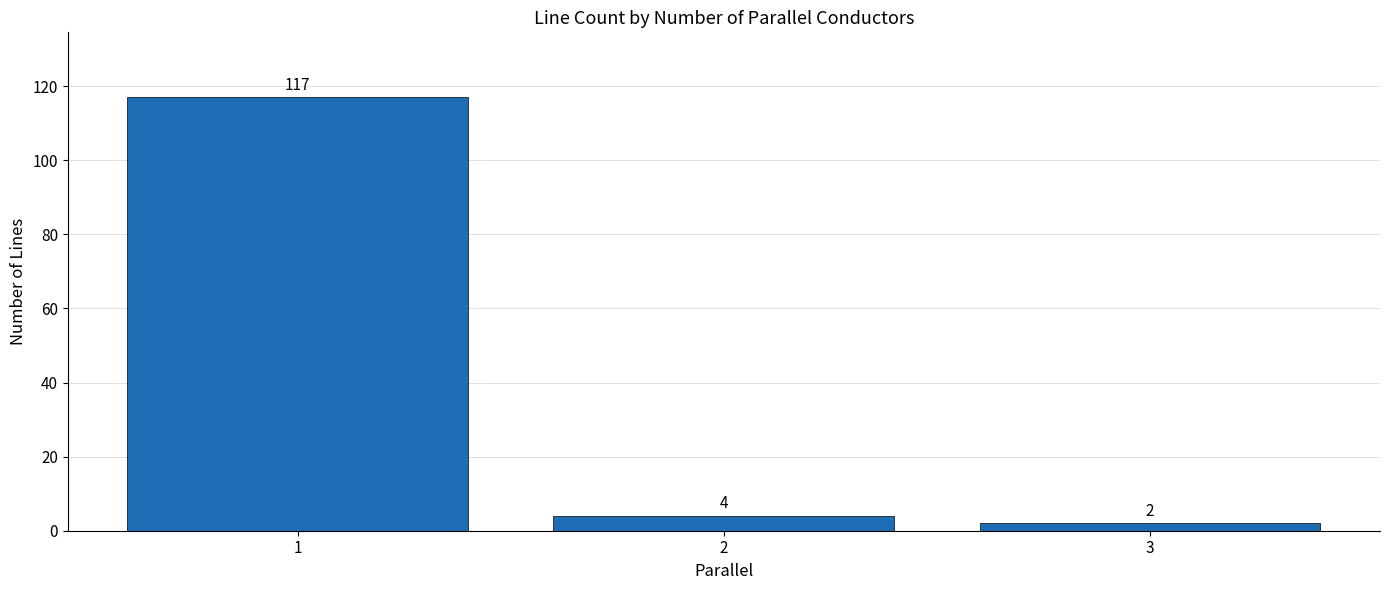

Reading left to right, extract all data points from this chart.

1=117	2=4	3=2